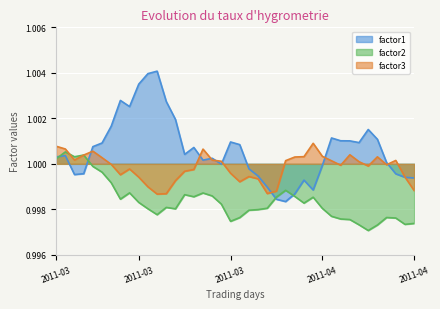

How many interior local valleys does the factor3 series have?

8